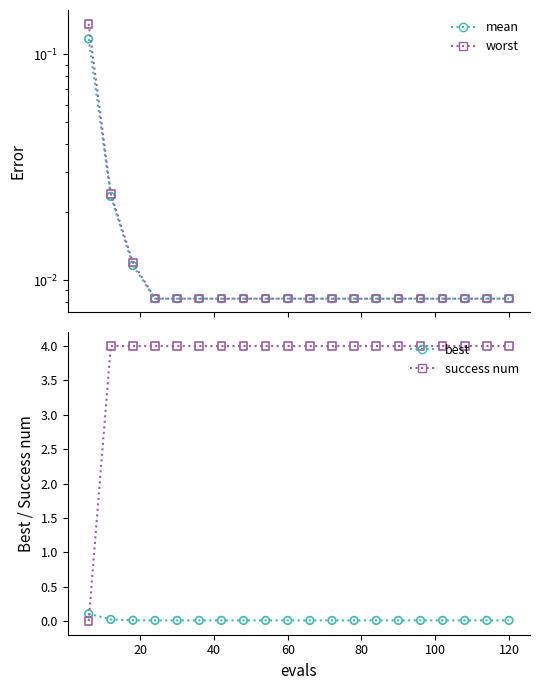

Which series reaches the maximum Y coordinate?

success num